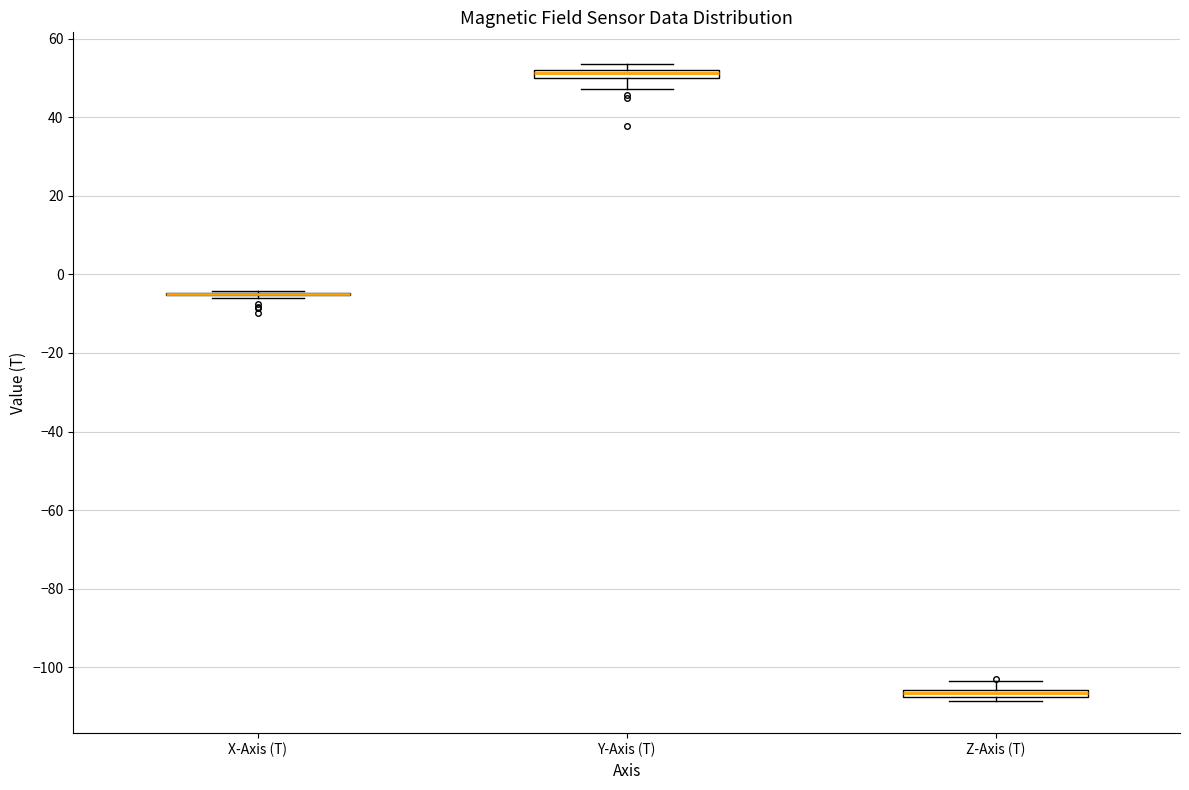

Where is the lower edge of the box for Y-Axis (T) on the y-axis? The values are not printed on the chart, so give them approximately, as read against the axis.

50